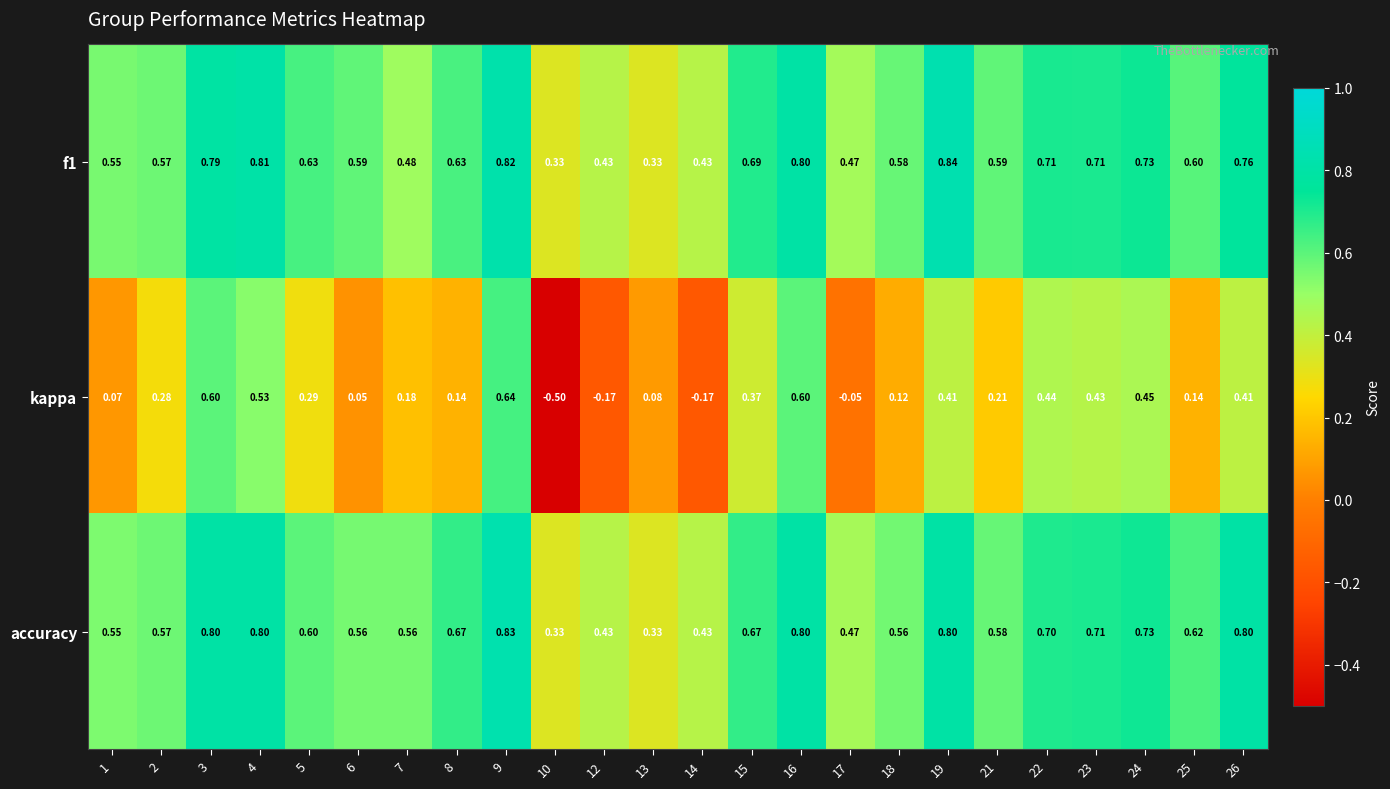

Which series changed the most between 8 and 16?

kappa